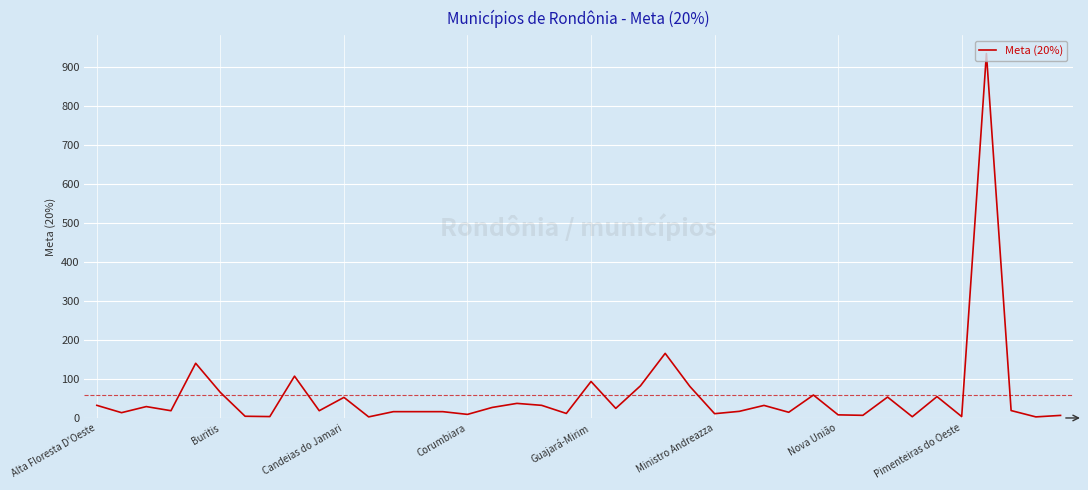

What is the greatest value displayed?

933.8